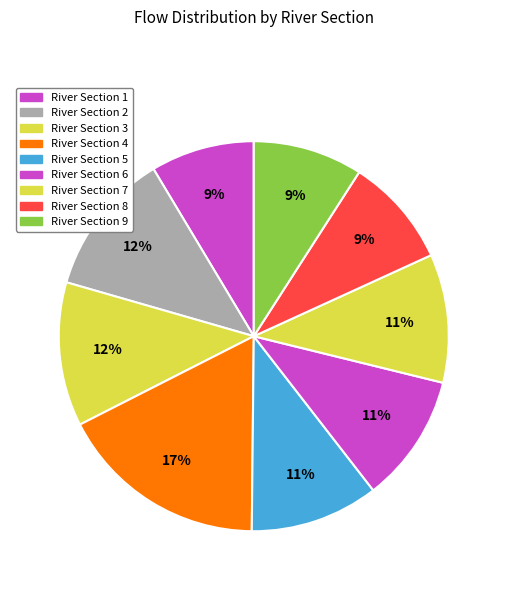

How many segments does this pie chart have?

9